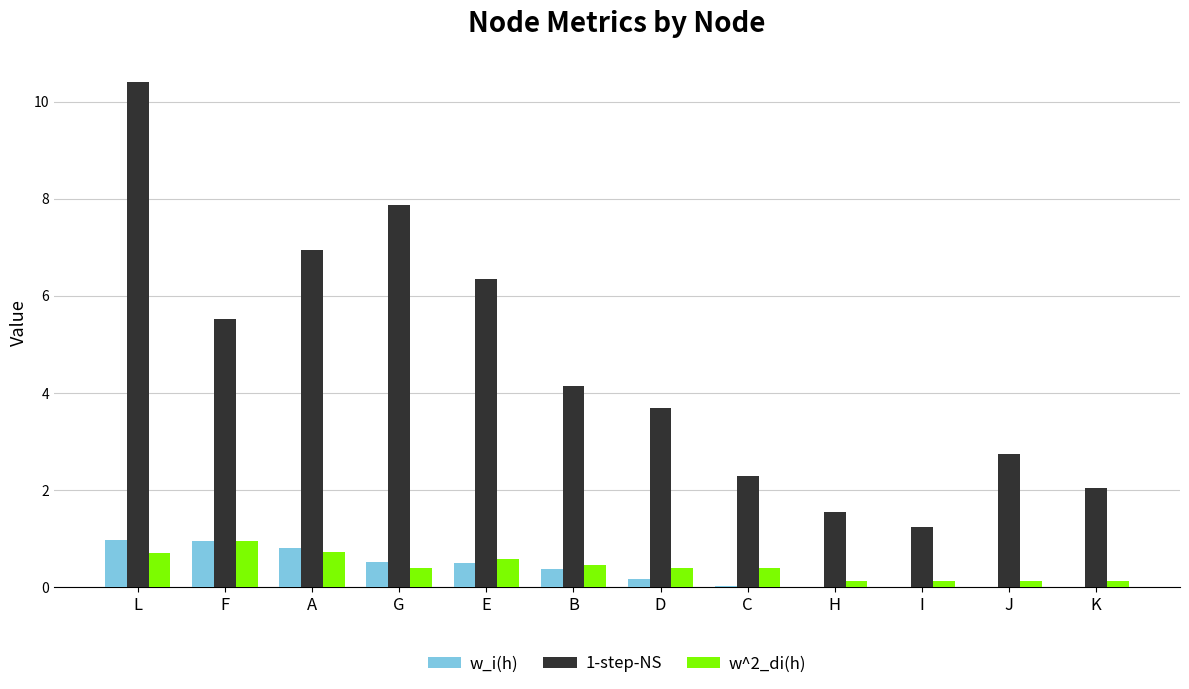

What is the total value across all series at H?

1.7